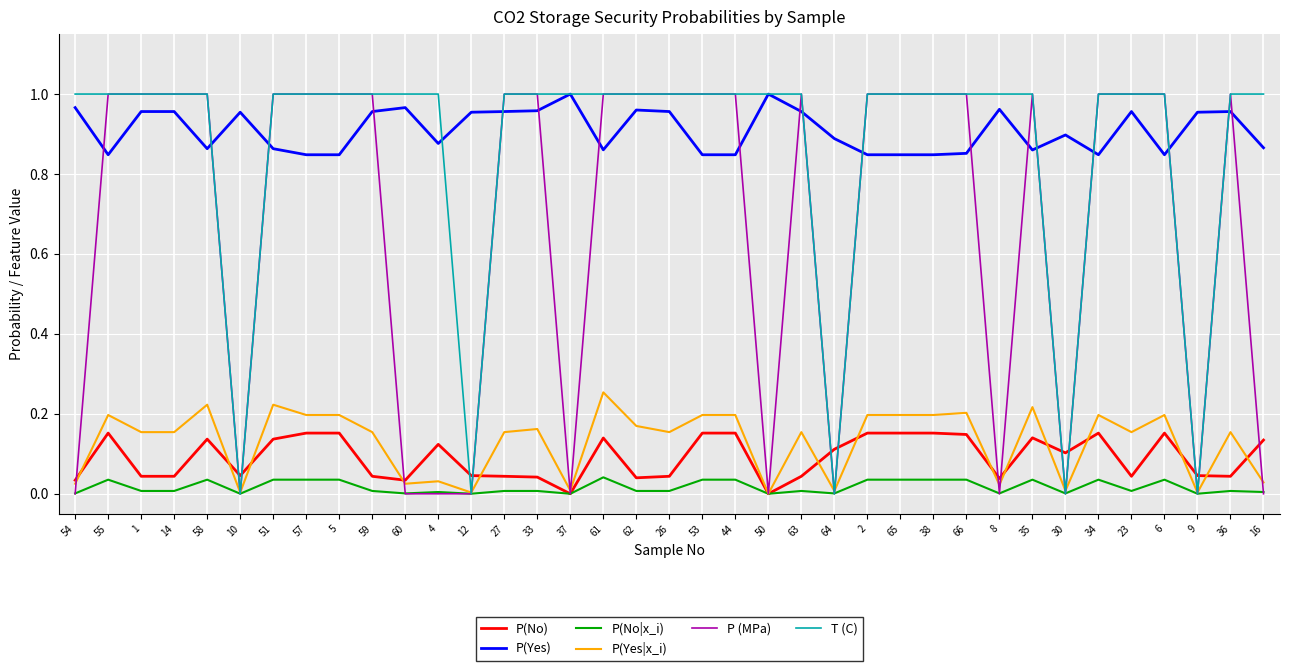

The P(Yes|x_i) series shows 0.2 at 63. True or false?

True